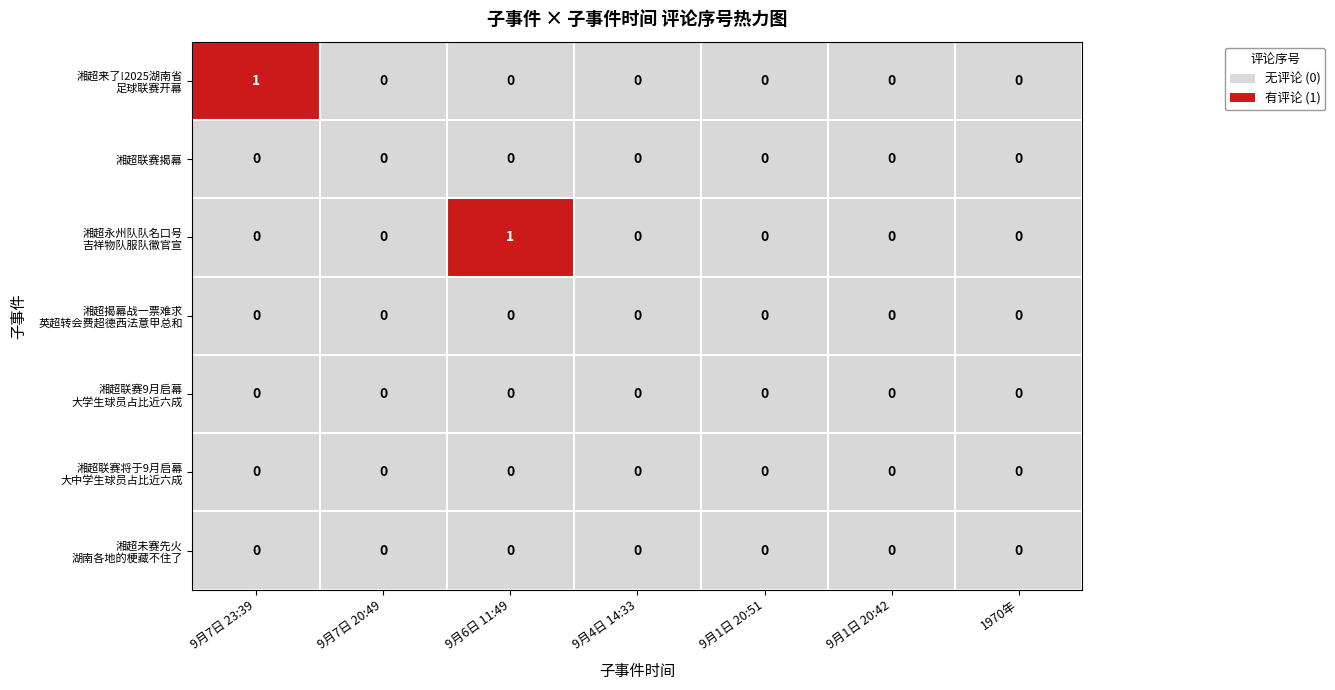

True or false: 湘超联赛揭幕 has a value of 0 at 9月1日 20:42.

True